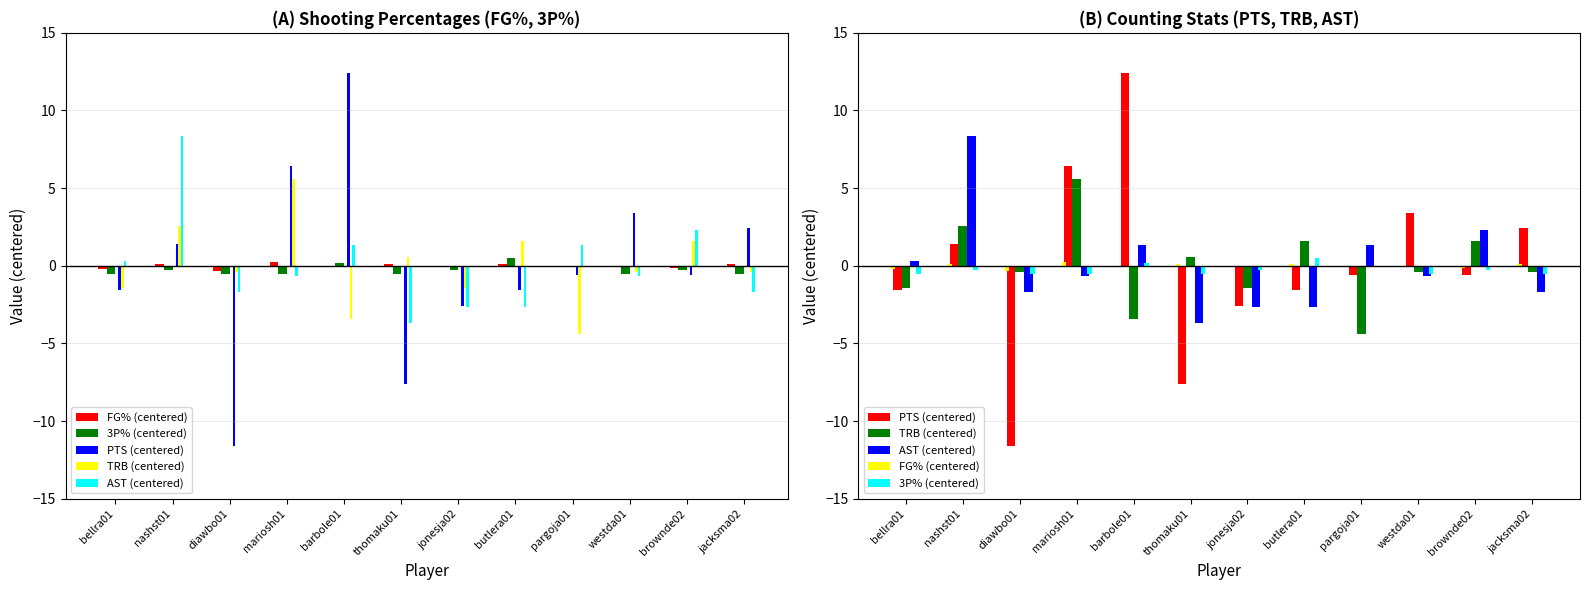

What is the difference between the maximum and minimum values in the AST (centered) series?

12.0